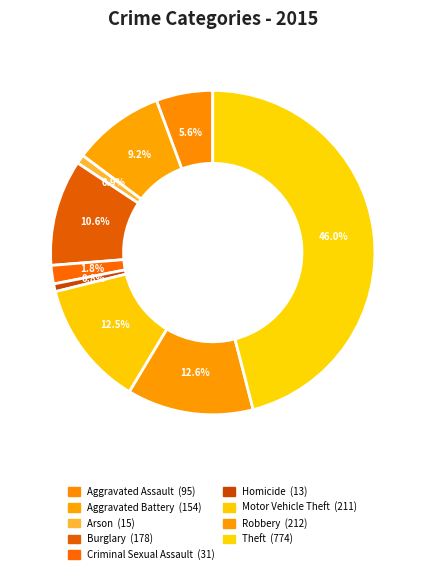

To the nearest percent, what is the difference between the Arson and Robbery slice percentages?

12%